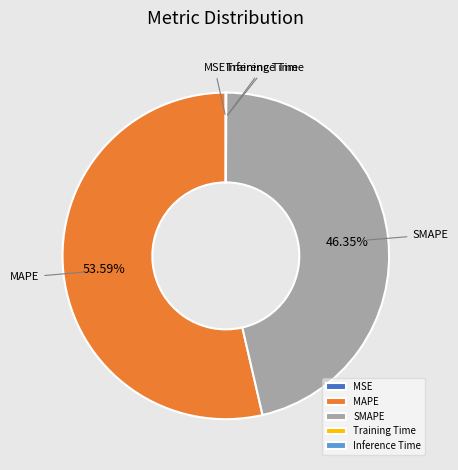

To the nearest percent, what portion does SMAPE represent?

46%